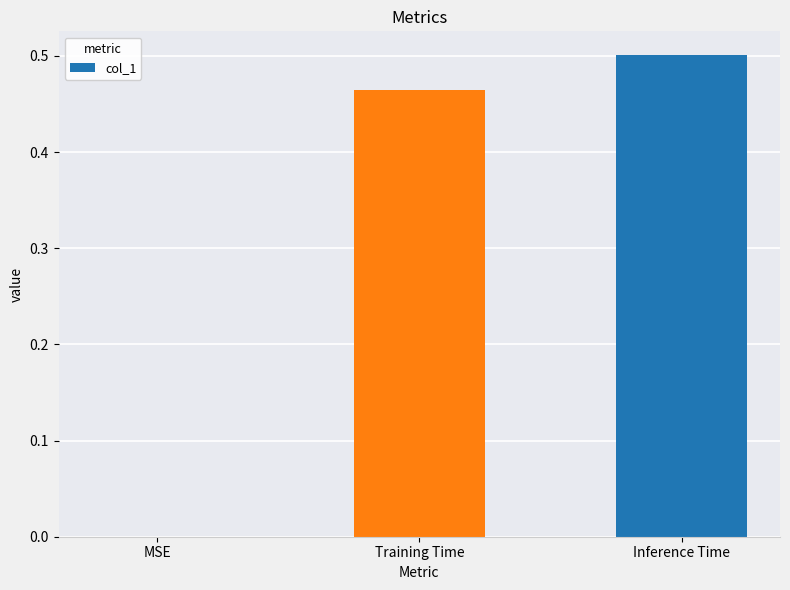

Between Inference Time and Training Time, which is larger?

Inference Time